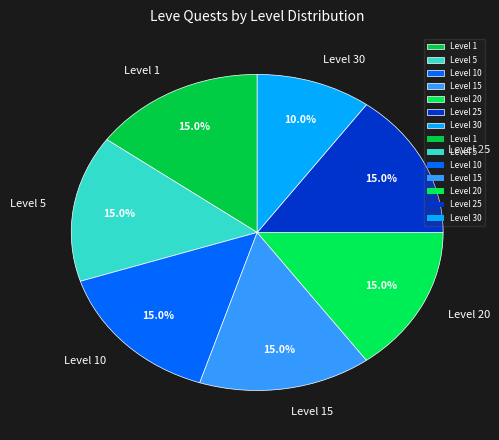

The Level 5 slice represents 1% of the pie. True or false?

False